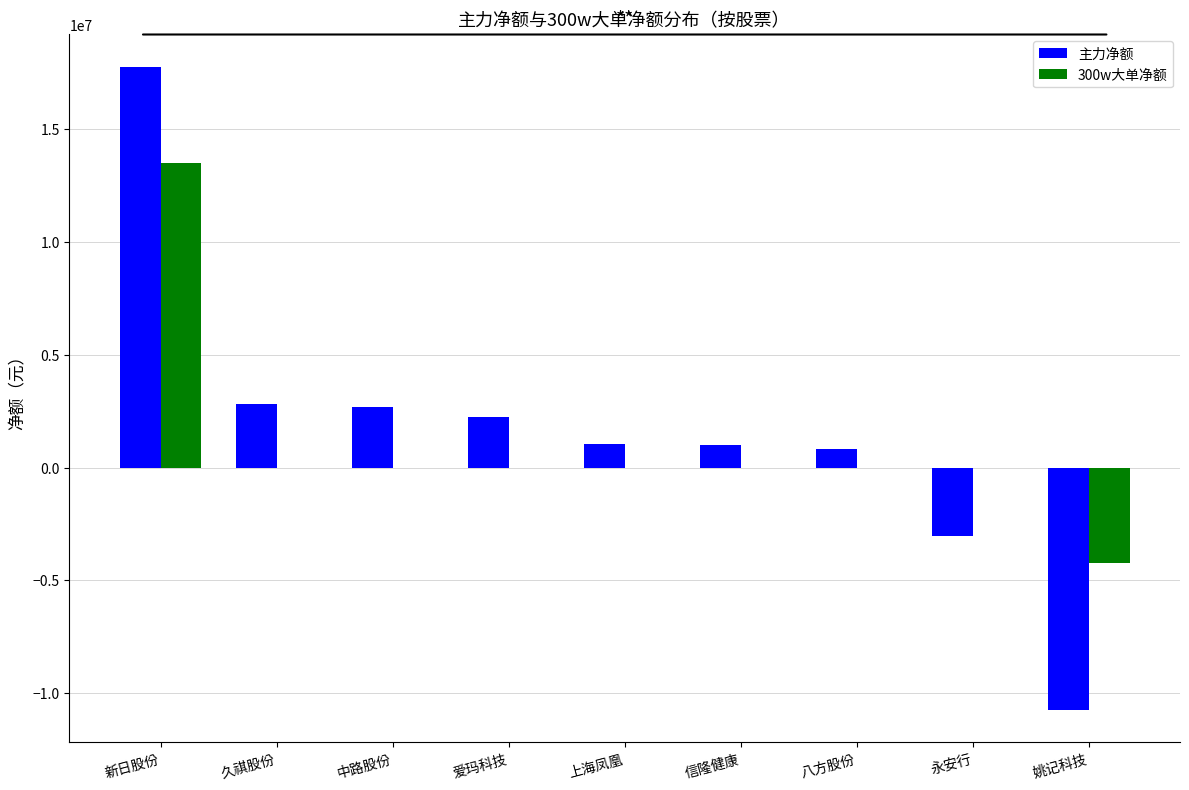

Does the chart contain stacked bars?

No